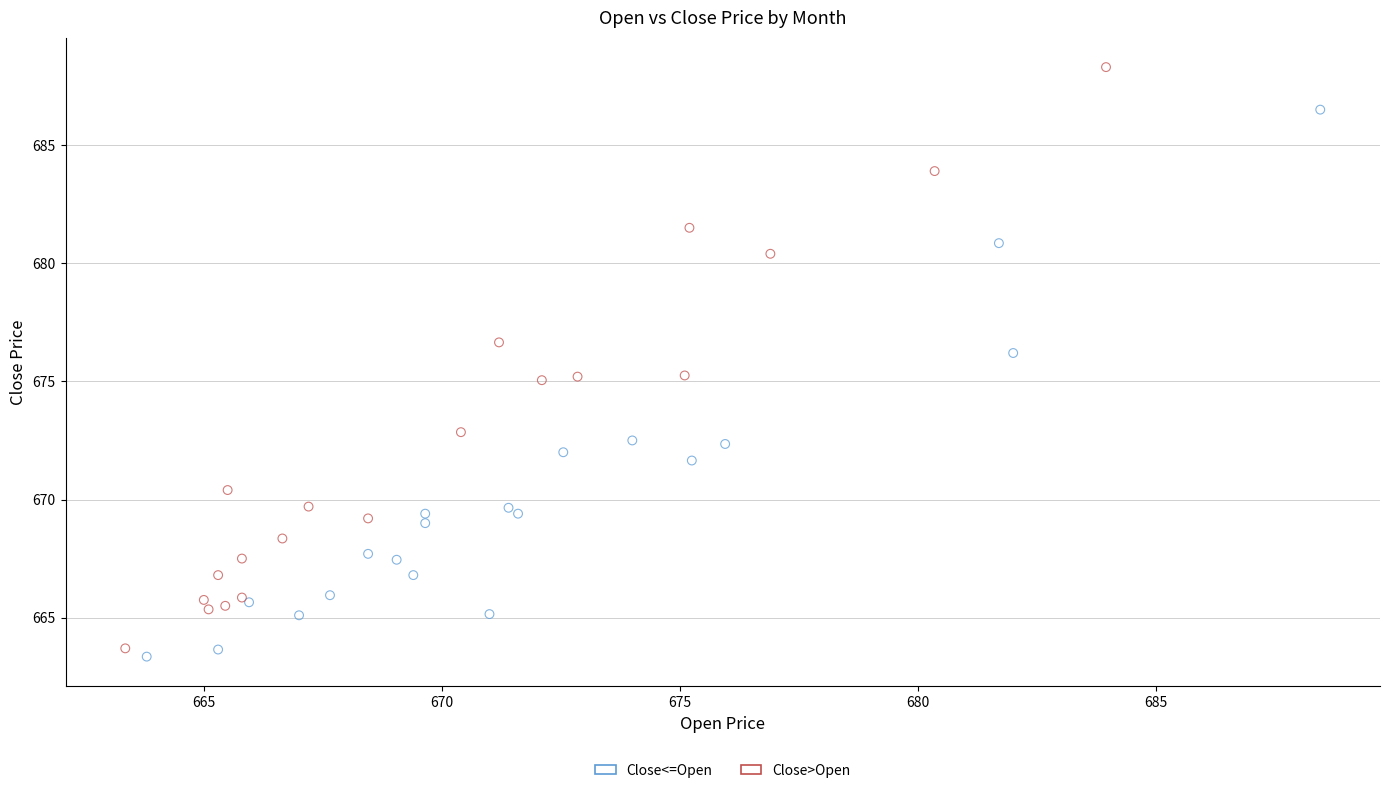

Which series contains the lowest Y value?

Close<=Open